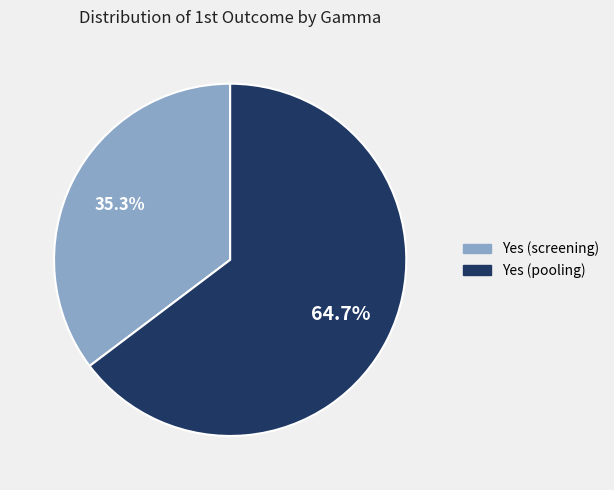

What percentage is NOT represented by Yes (screening)?

64.7%